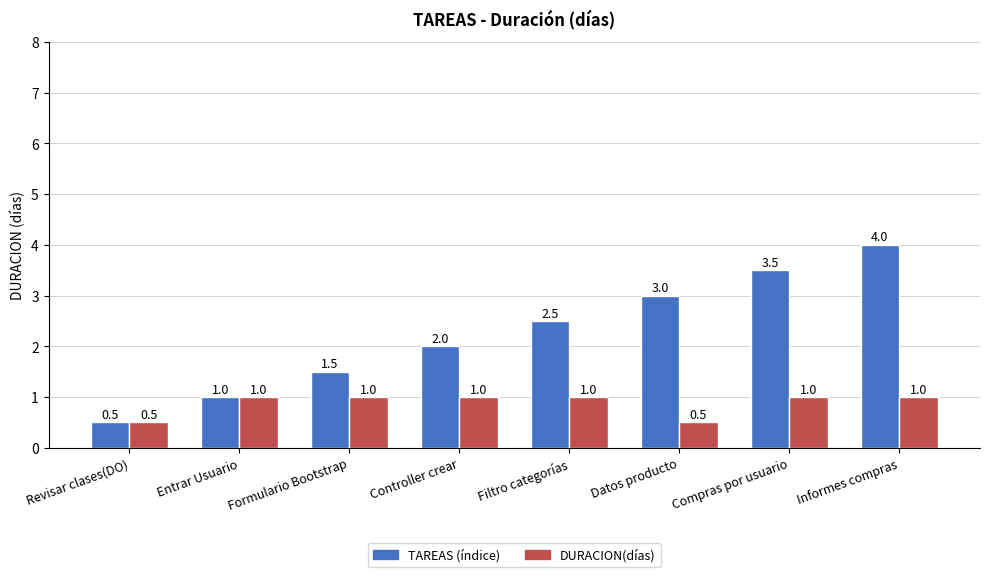

Reading right to left, transcribe all the data shown in this chart.

TAREAS (índice): 4.0	3.5	3.0	2.5	2.0	1.5	1.0	0.5
DURACION(días): 1.0	1.0	0.5	1.0	1.0	1.0	1.0	0.5